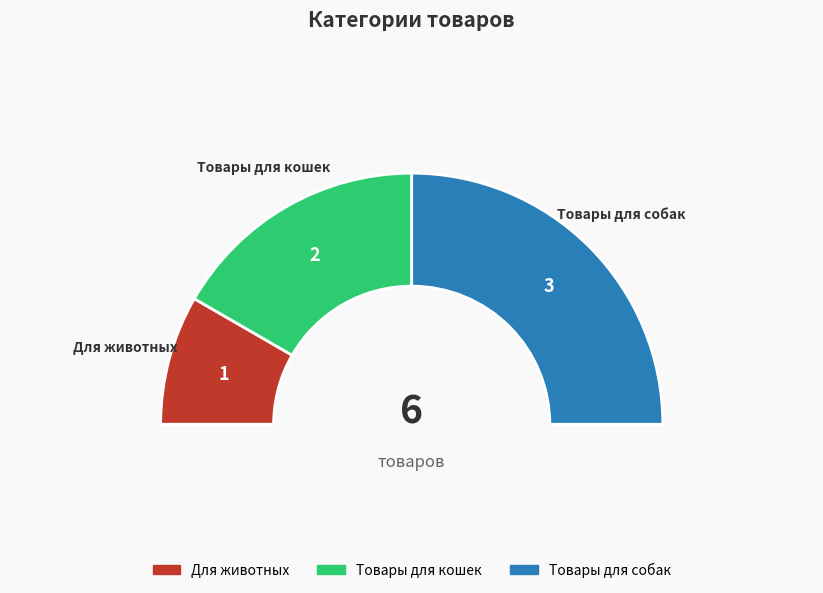

To the nearest percent, what is the average slice percentage?

33%